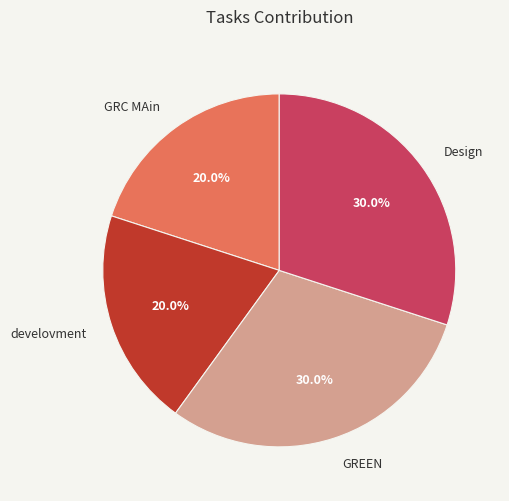

Is it true that develovment is 32% of the pie?

False